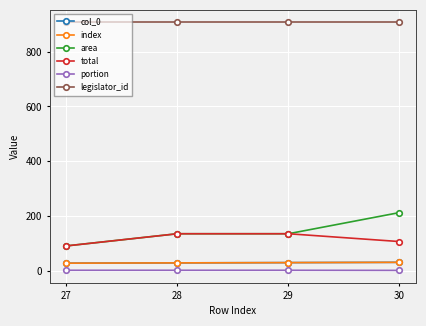

Does the chart have visible grid lines?

Yes